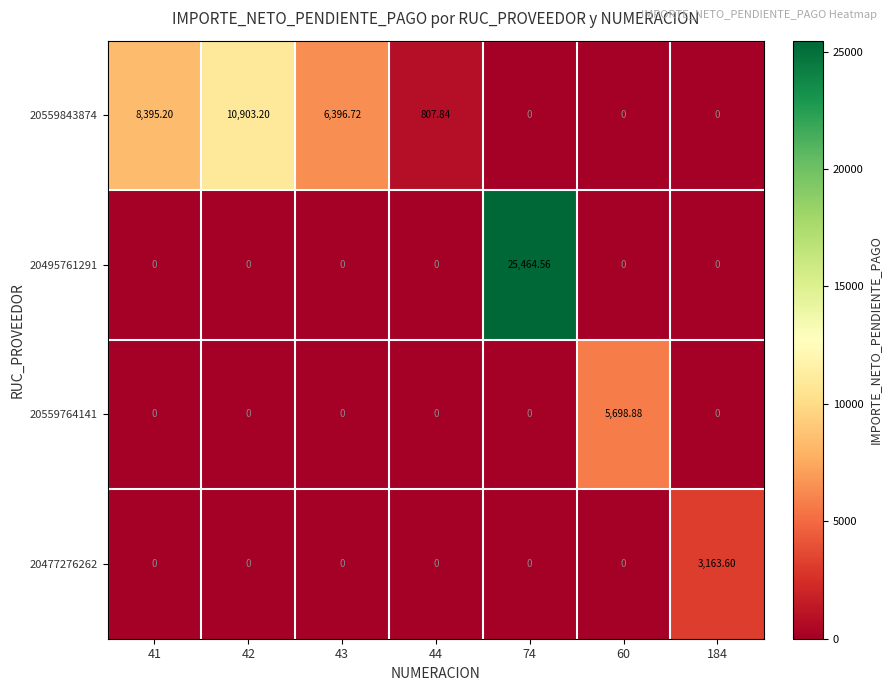

At how many categories does at least one series exceed 25026?

1